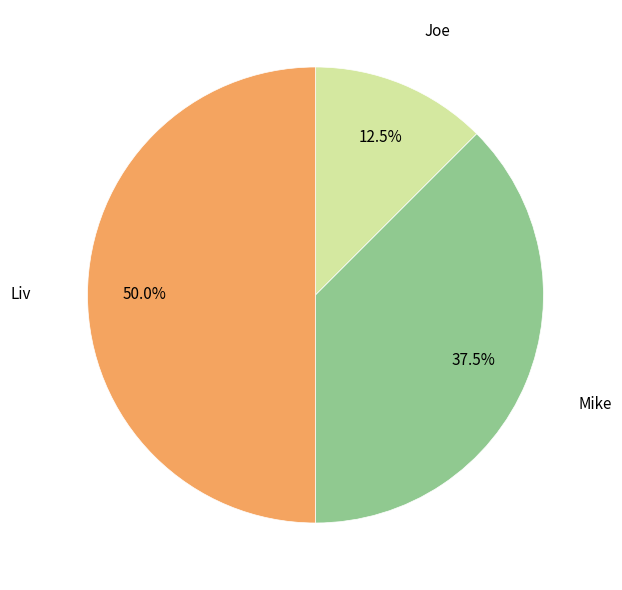

Rank the categories by value from lowest to highest.

Joe, Mike, Liv